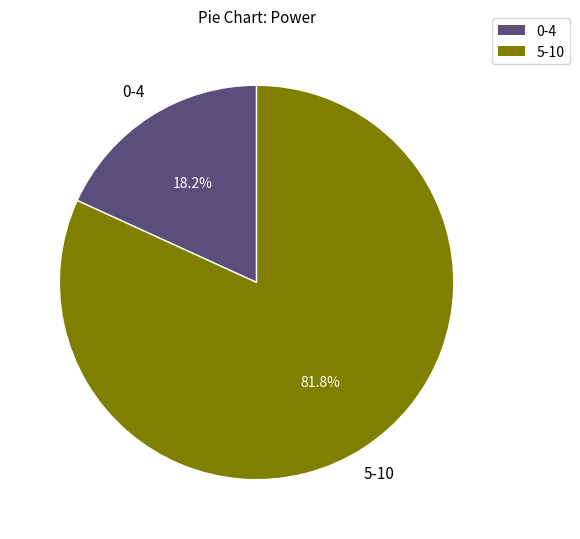

Is there a majority slice in this chart?

Yes